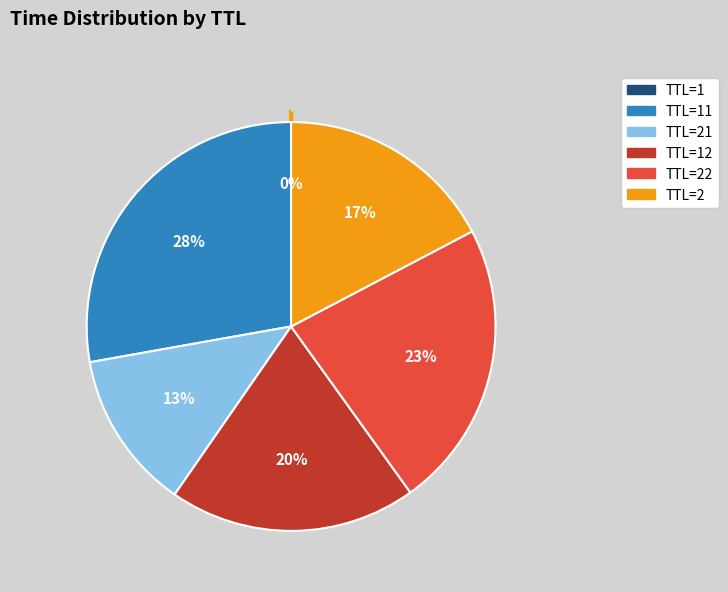

To the nearest percent, what is the average slice percentage?

17%